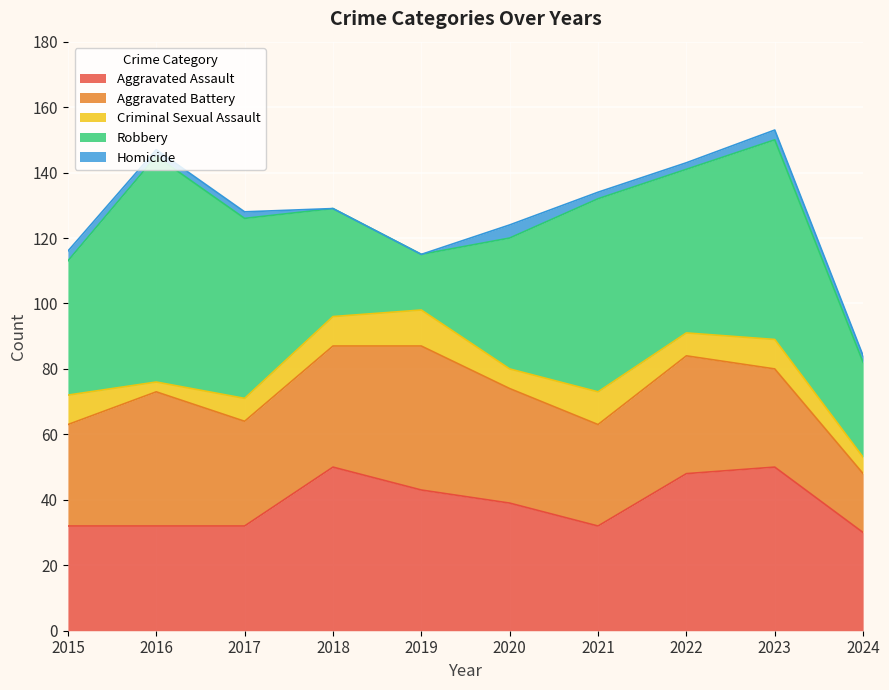

True or false: Criminal Sexual Assault and Robbery cross at least once.

False